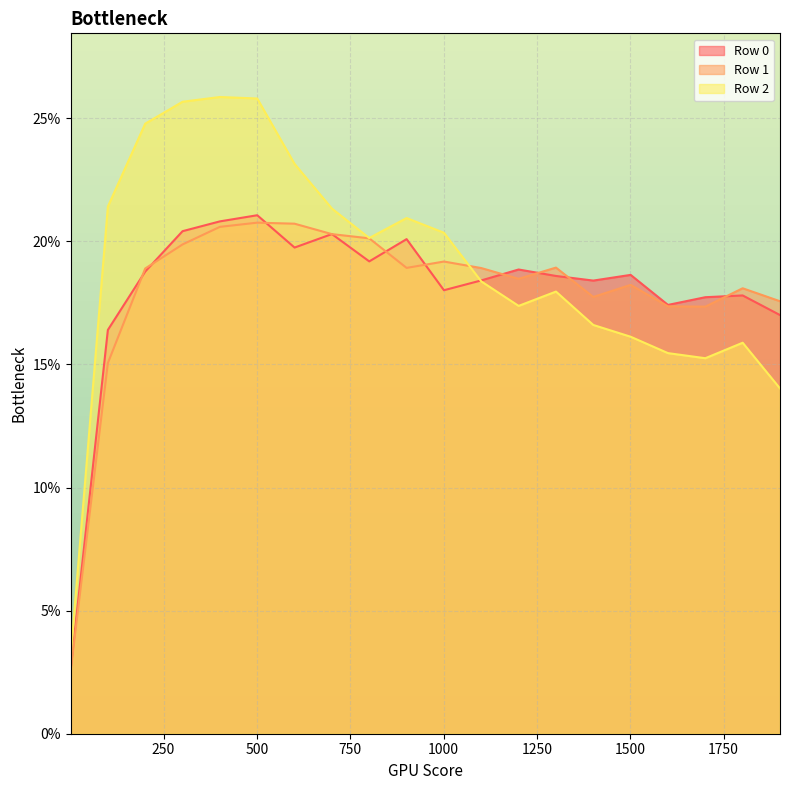

Where is the first local maximum for Row 1?

501